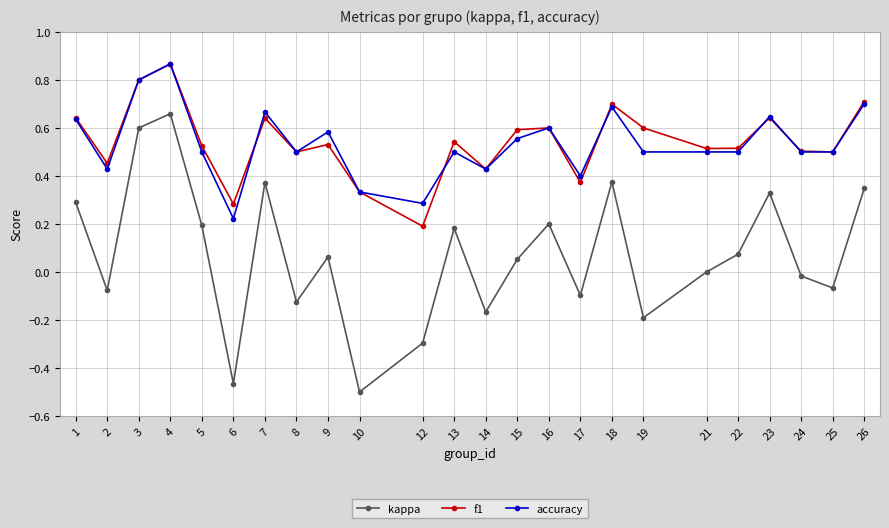

True or false: f1 and kappa cross at least once.

False